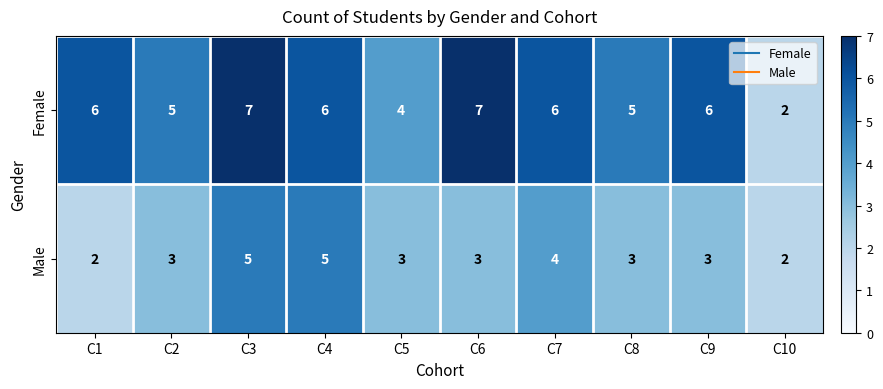

Which series has the largest range (max minus min)?

Female